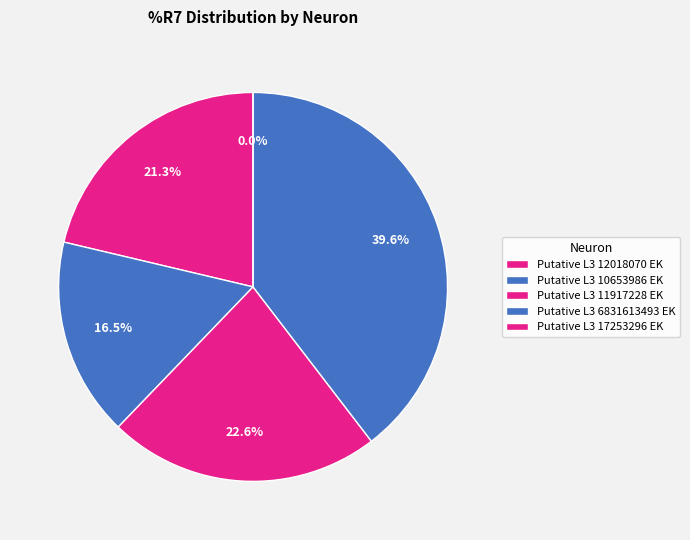

Do Putative L3 10653986 EK and Putative L3 12018070 EK together represent more than half of the pie?

No